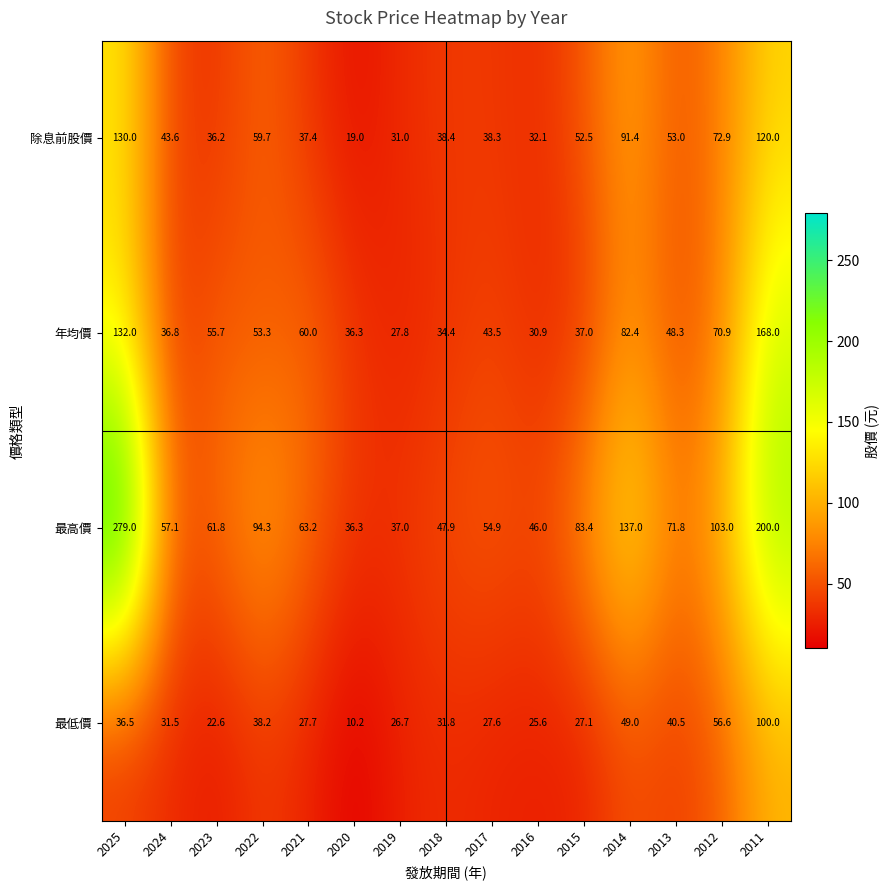

What is the sum of the 年均價 values at 2020 and 2022?

89.6